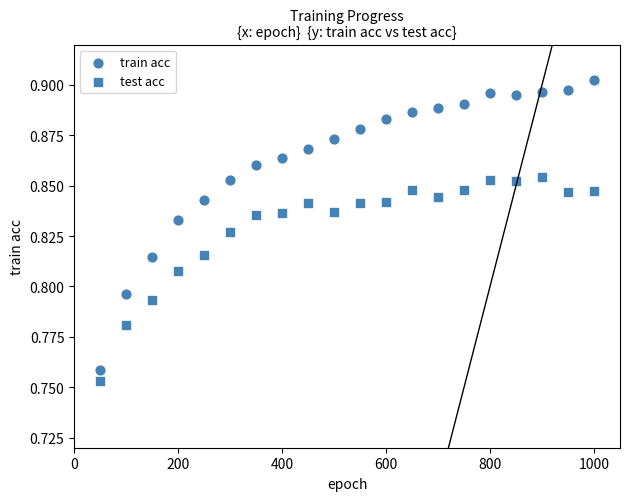

How many points are shown in the scatter plot?

40